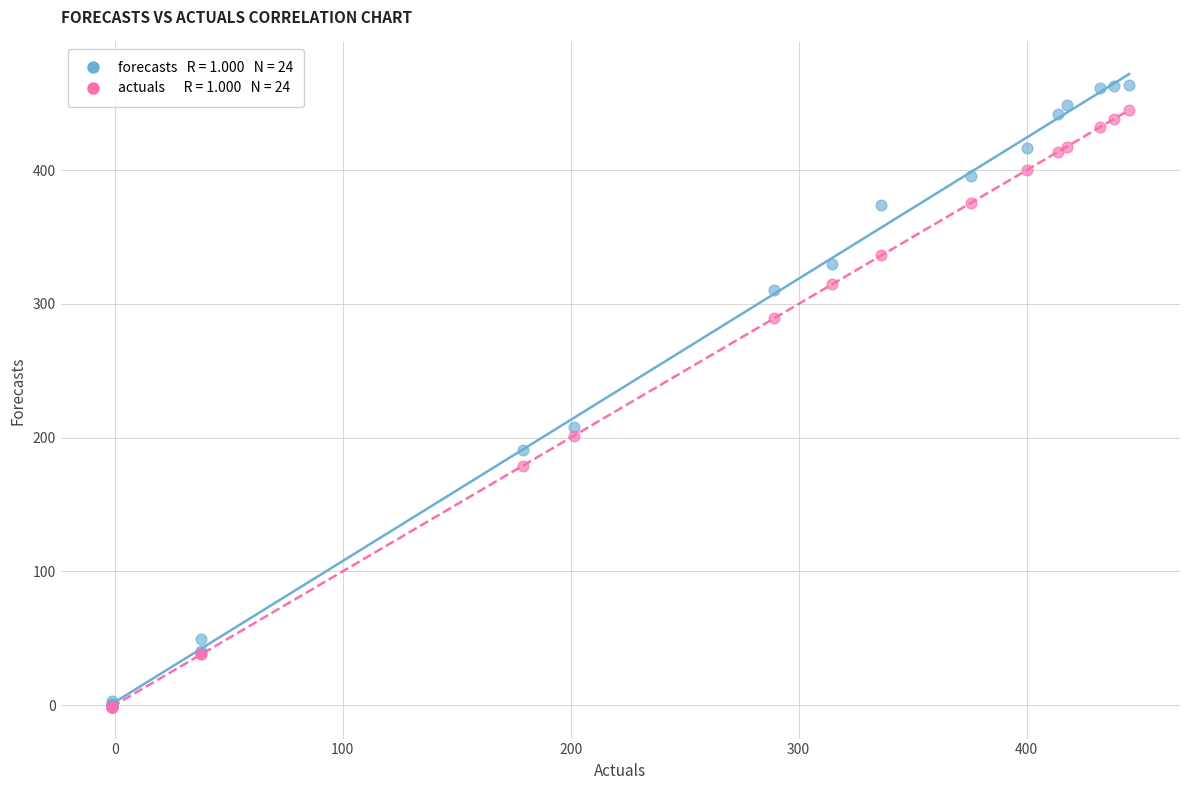

Across all series, what Y value is closest to 231?

208.2